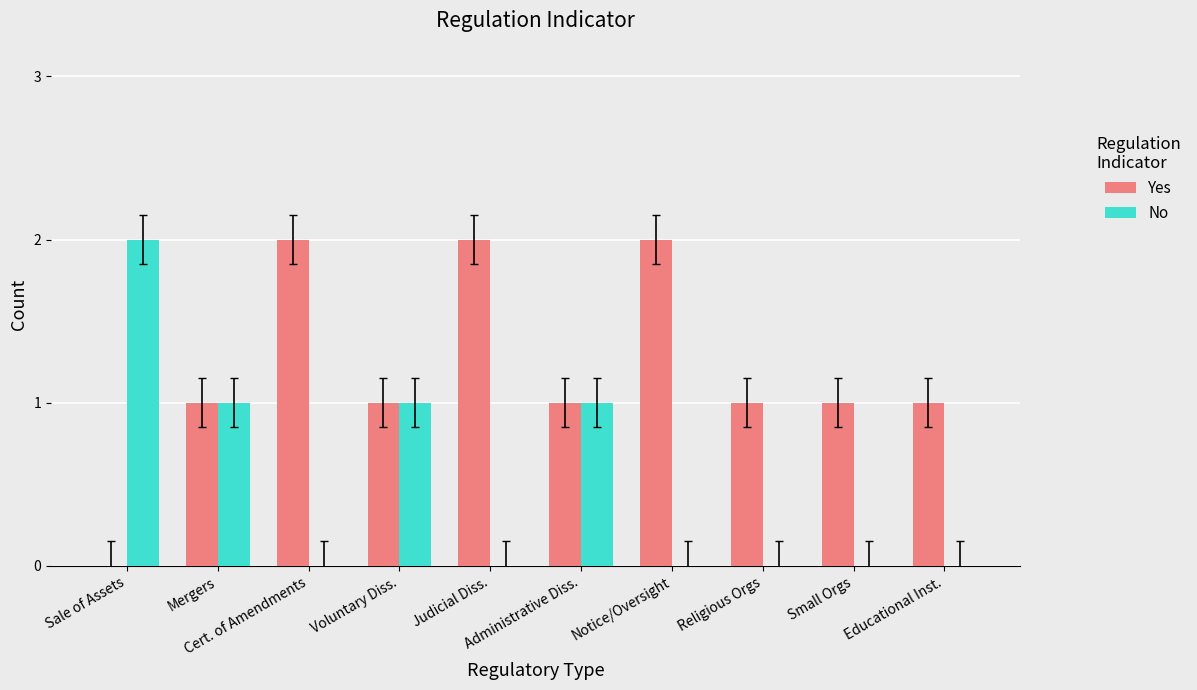

What is the sum of the No values at Sale of Assets and Educational Inst.?

2